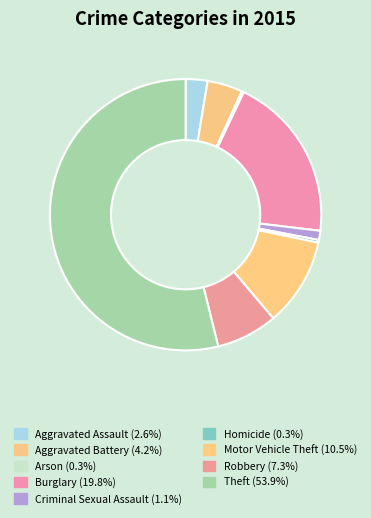

How many segments does this pie chart have?

9